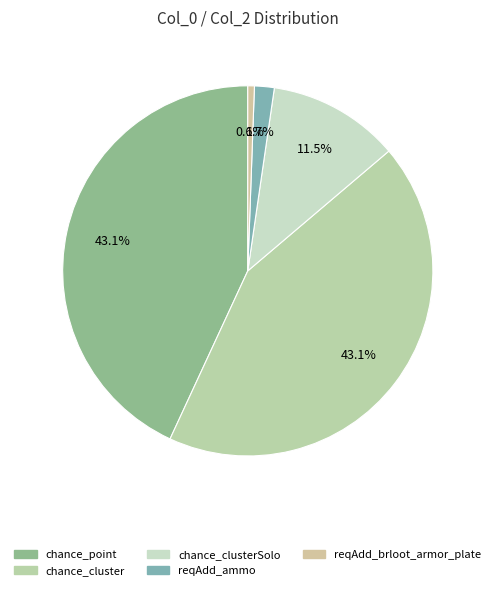

How many slices are in this pie chart?

5